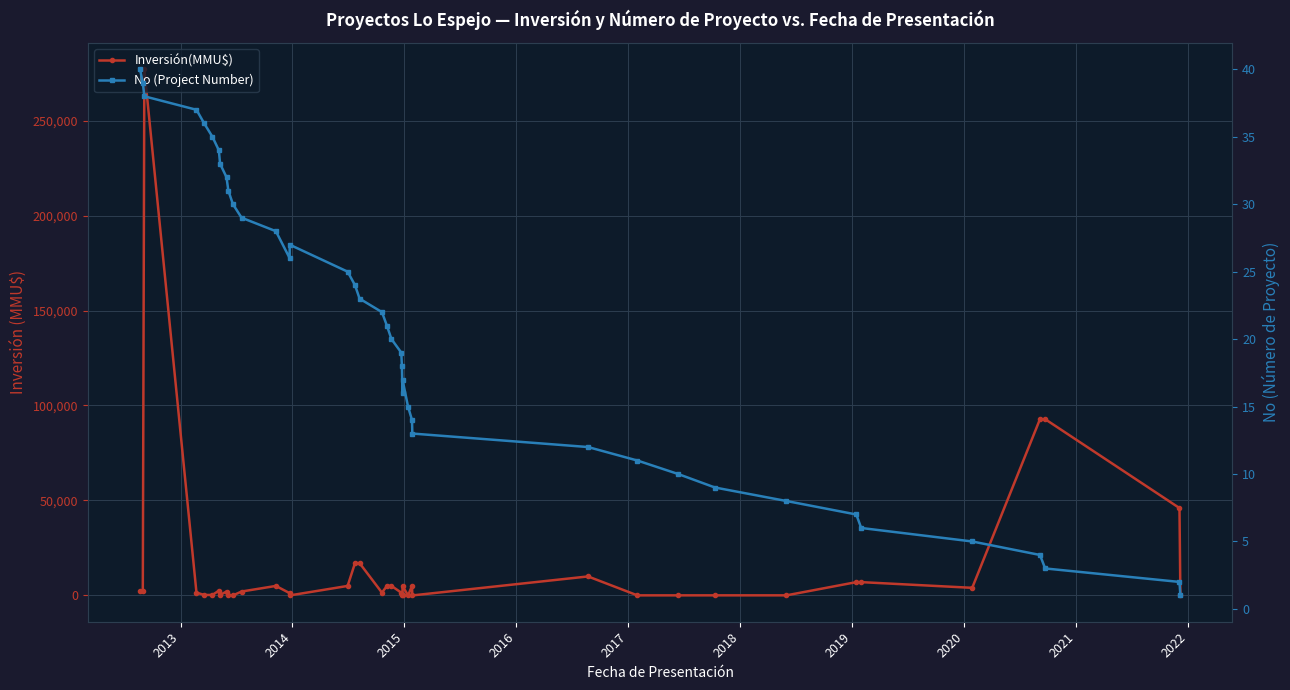

At how many categories does at least one series exceed 120455?

1